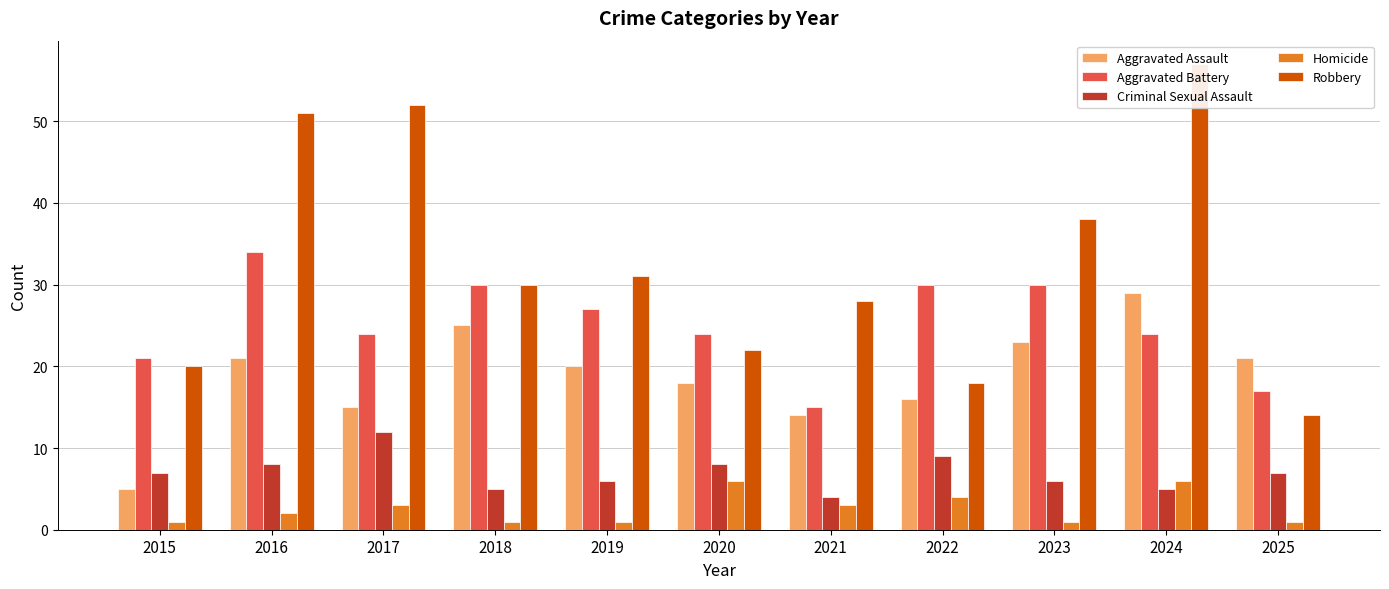

True or false: Robbery has a value of 38 at 2023.

True